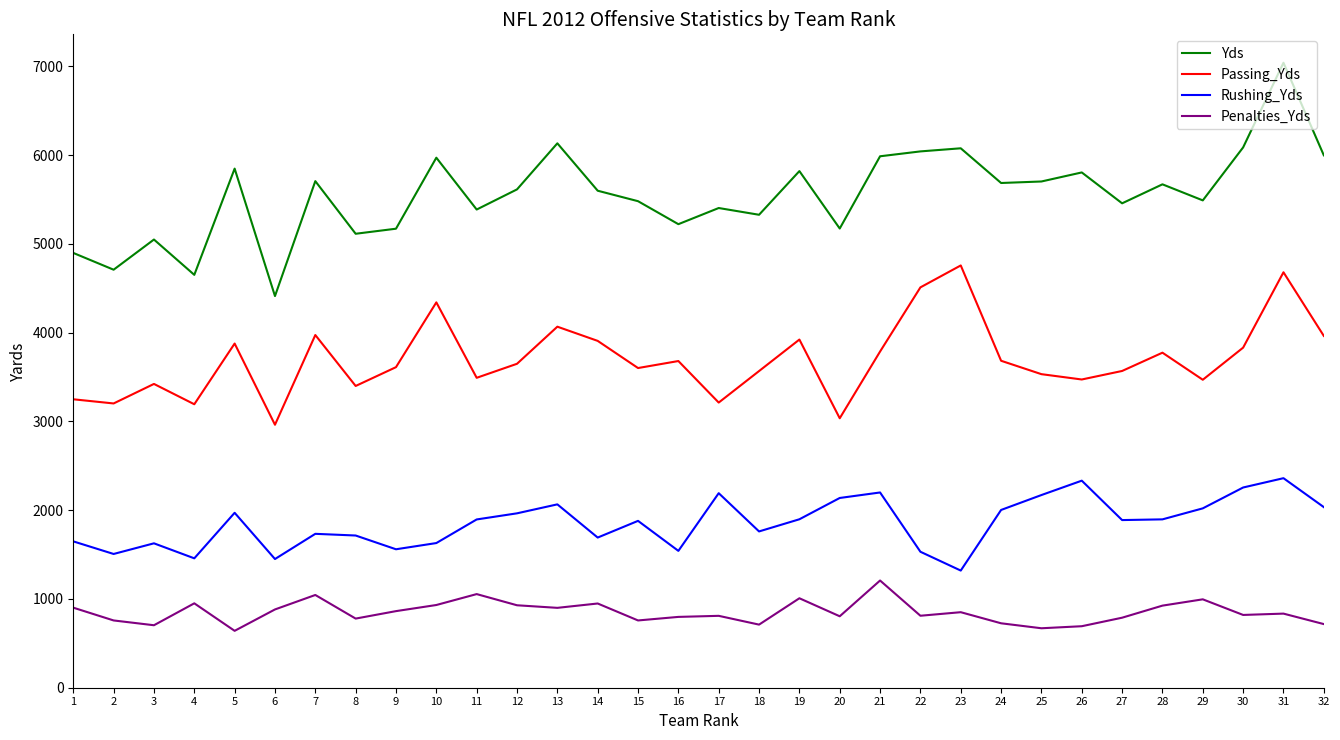

The value of Passing_Yds at 32 is 1144. True or false?

False